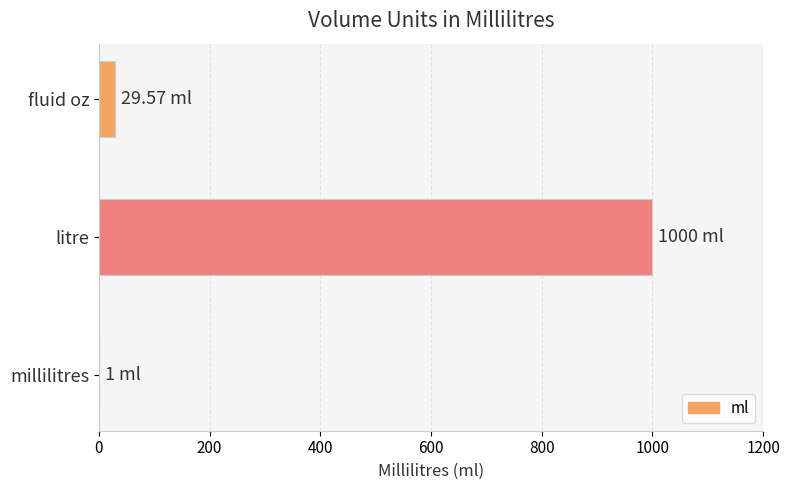

Are the bars horizontal?

Yes